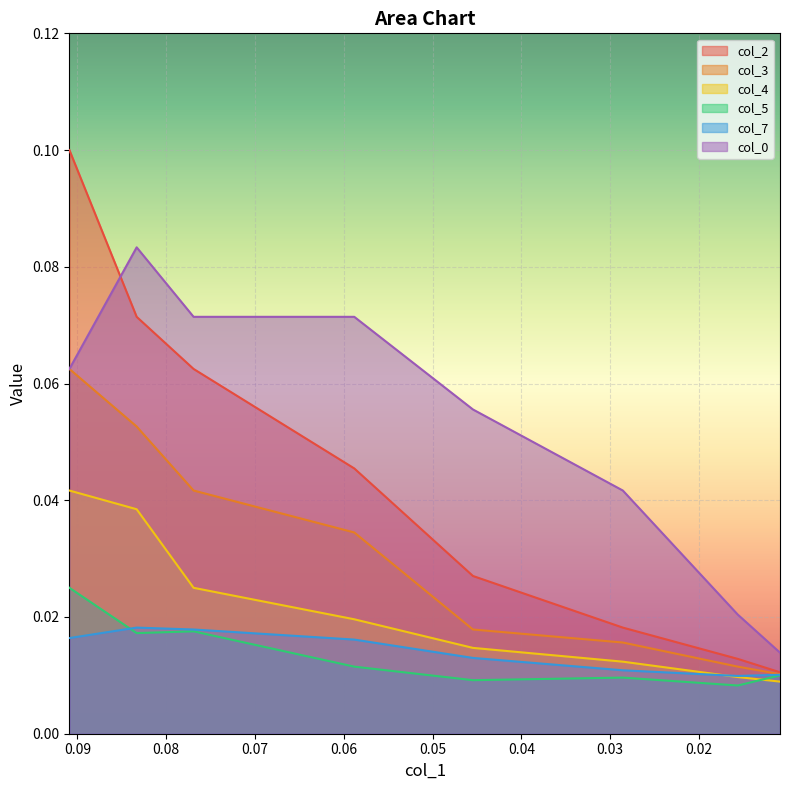

At which category does the chart reach its peak across all series?

0.090909091